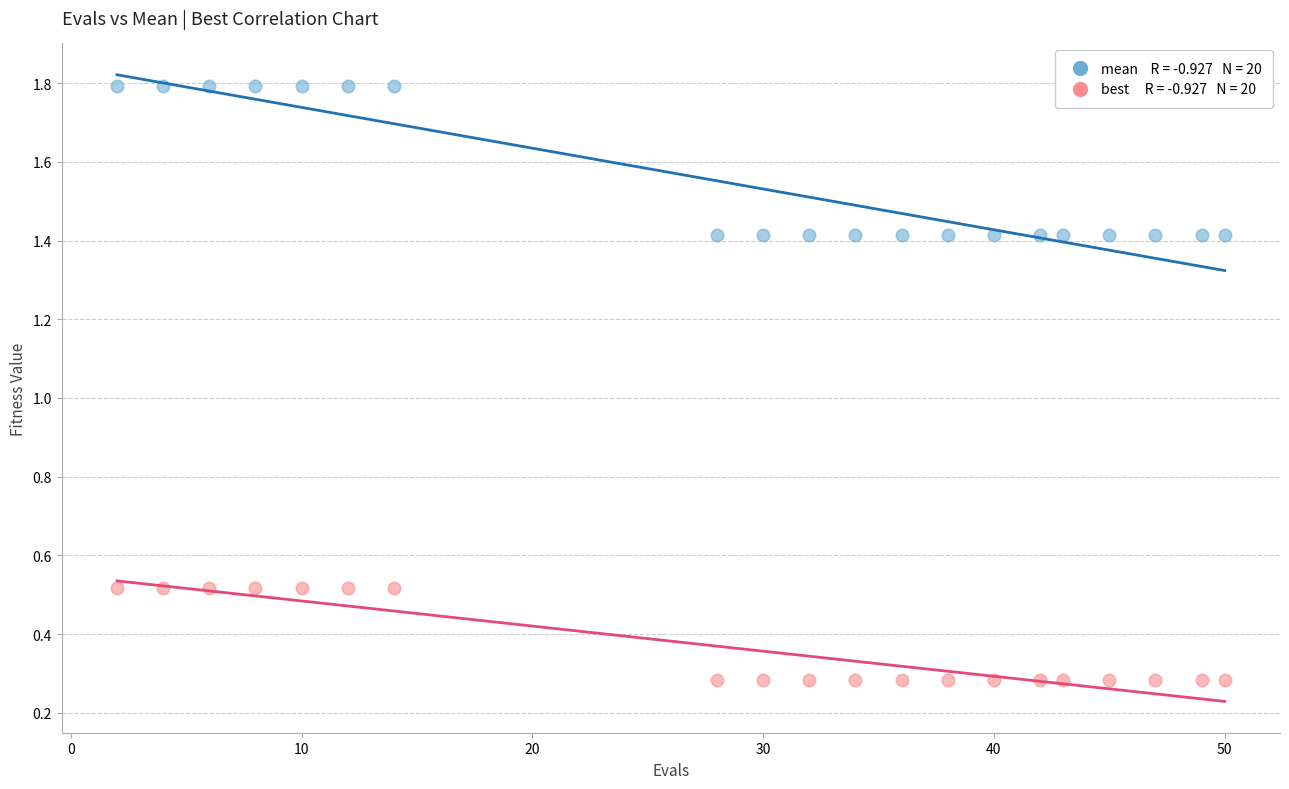

Across all data points, what is the range of Y values (max minus min)?

1.5